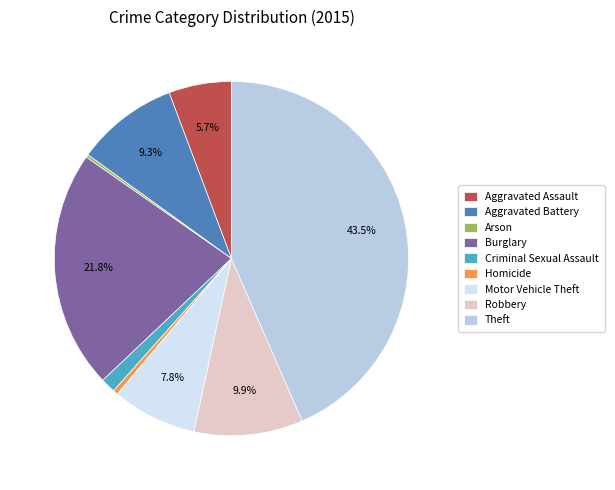

What portion of the pie excludes Motor Vehicle Theft?

92.2%